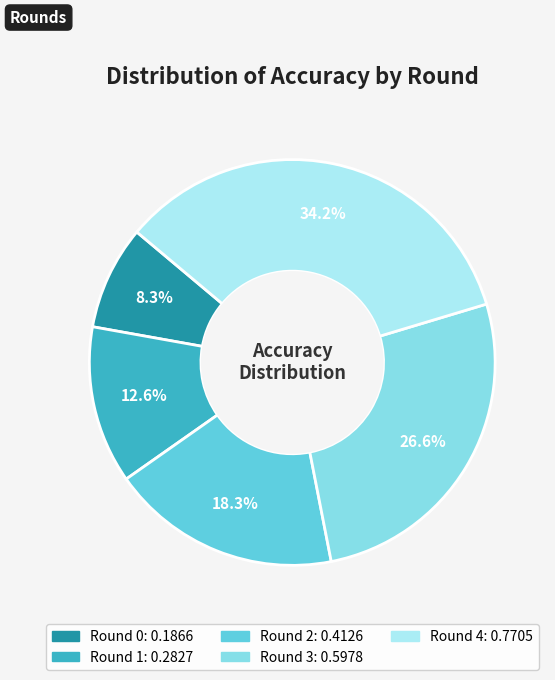

Combined, do Round 1 and Round 3 account for over 50%?

No